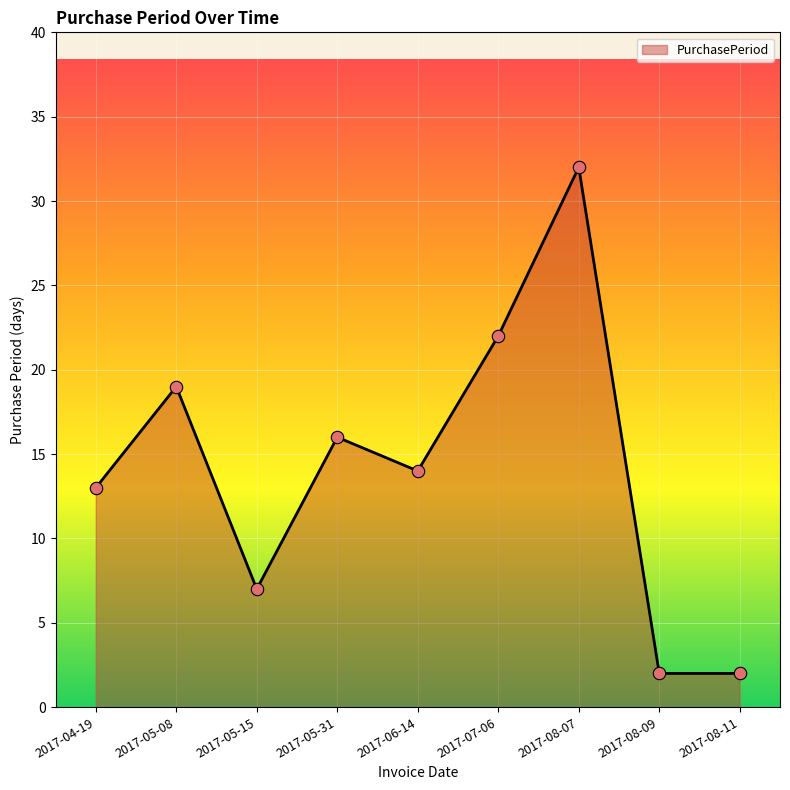

Which has a higher value, 2017-05-08 or 2017-07-06?

2017-07-06